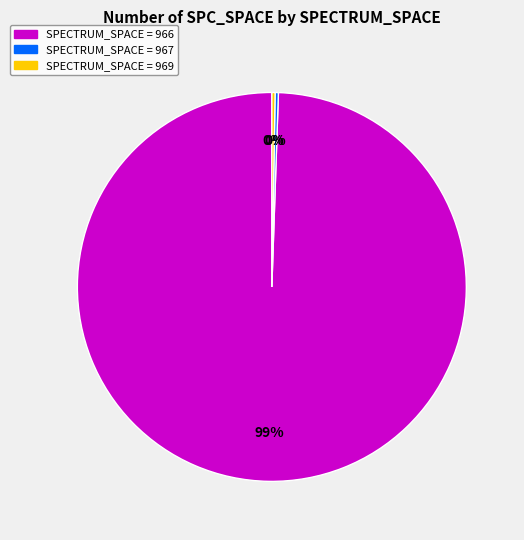

Does any single category account for the majority?

Yes